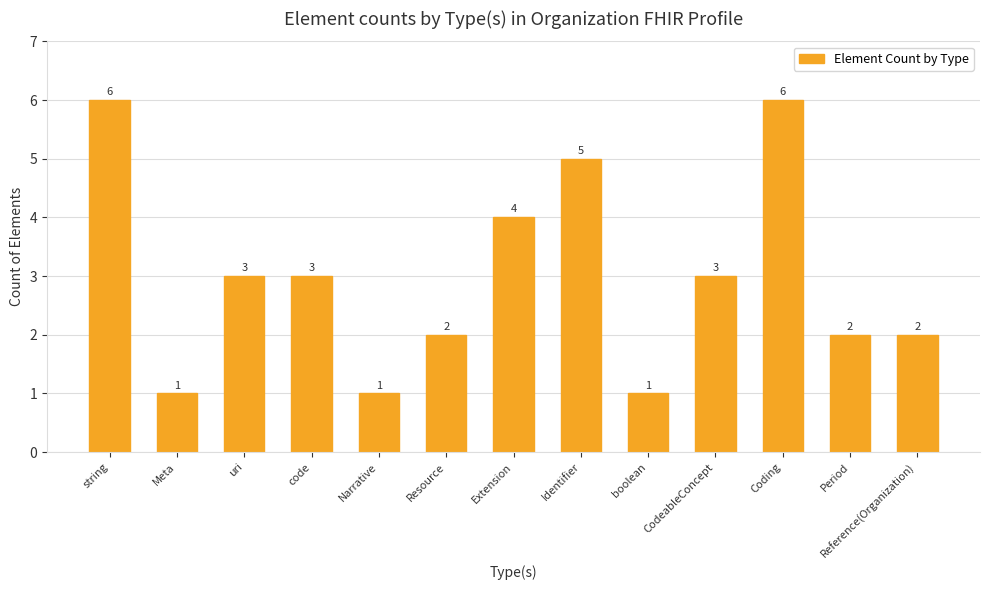

What is the difference between the second highest and second lowest values?

5